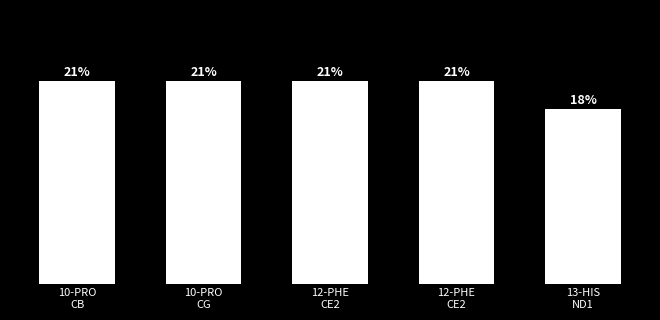

Are the bars horizontal?

No